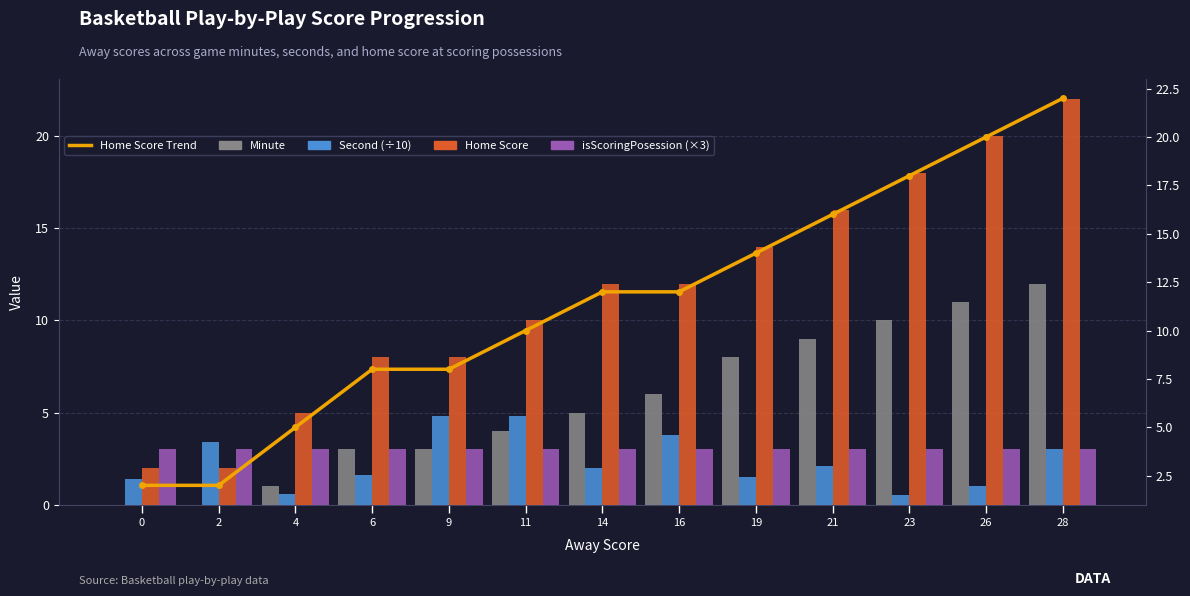

At 11, list the series in order from largest to smallest.

Home Score, Home Score Trend, Second (÷10), Minute, isScoringPosession (×3)